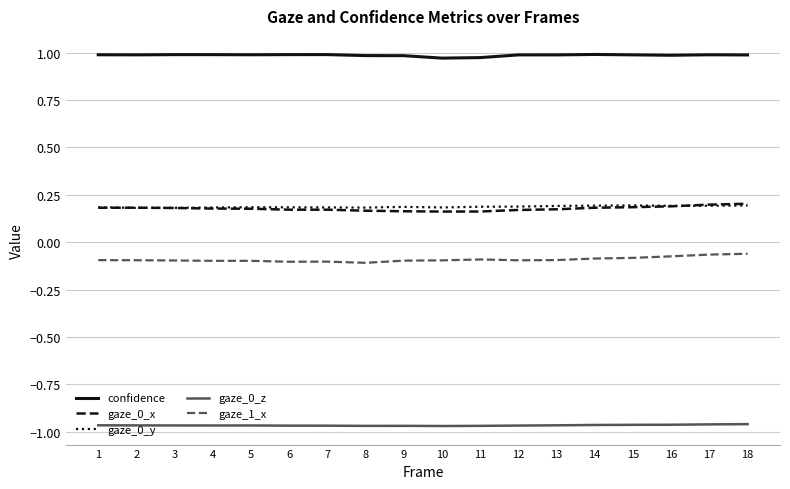

What is the difference between the highest and lowest values at 2?

2.0